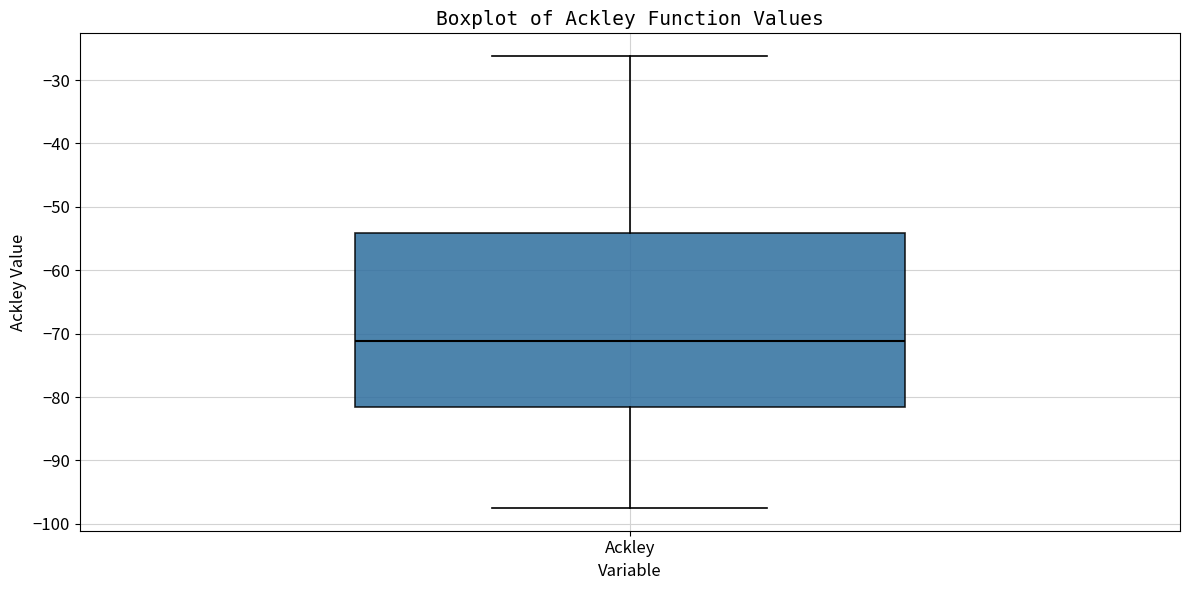

Read this box plot against the y-axis: the position of the median line, the range covered by the box, and the ends of both whiskers. The values are not printed on the chart, so give them approximately, as read against the axis.

median -71, box -82 to -54, whiskers -98 to -26